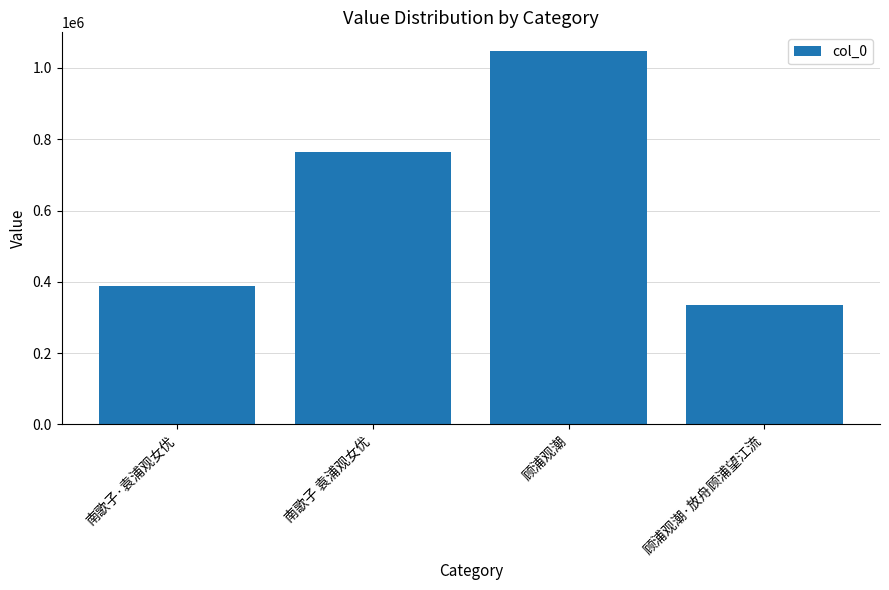

Are the bars grouped side by side (vs. stacked)?

No